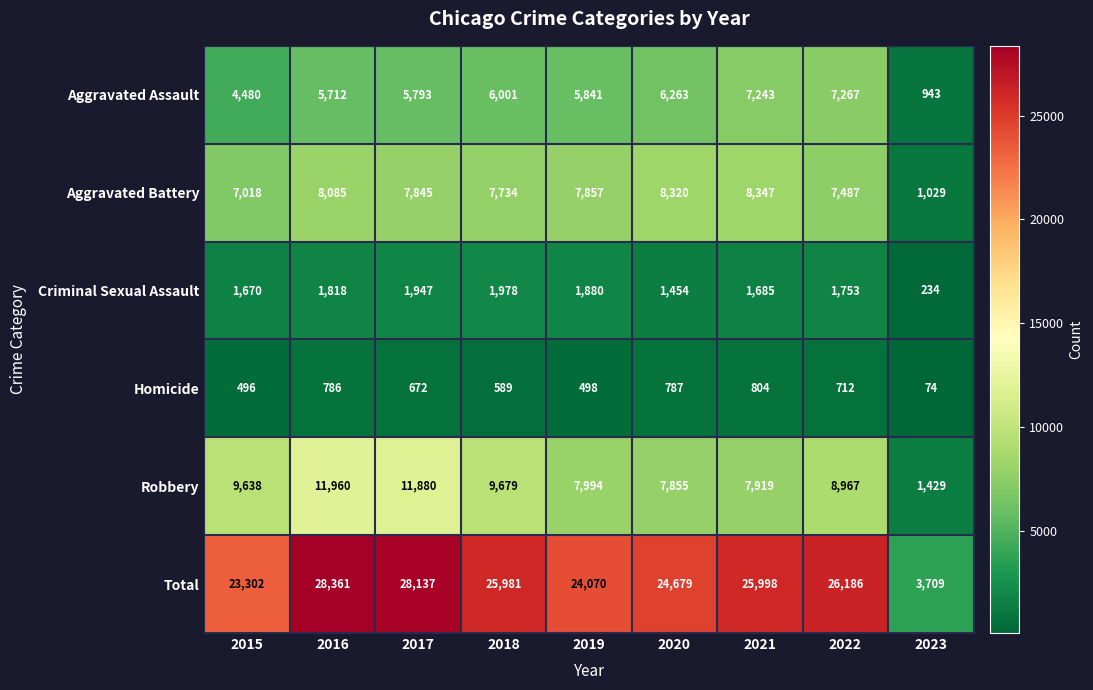

Is it true that Robbery equals 16507 at 2016?

False